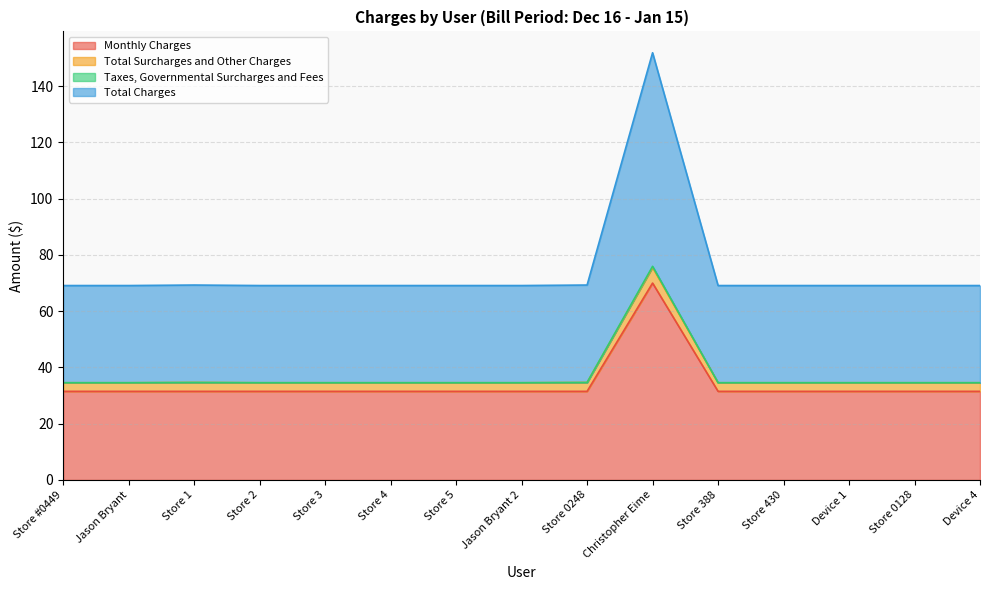

How many interior local peaks does the Monthly Charges series have?

1